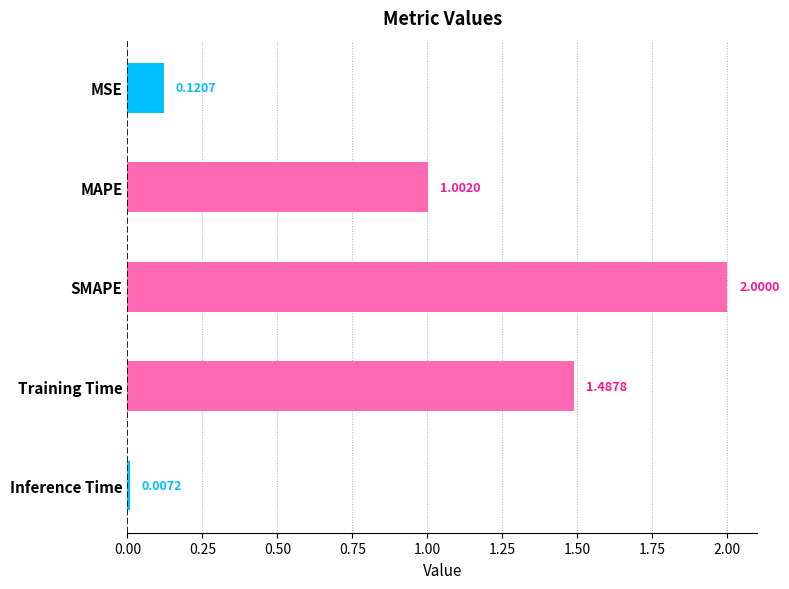

What is the label of the 4th bar from the top?

Training Time